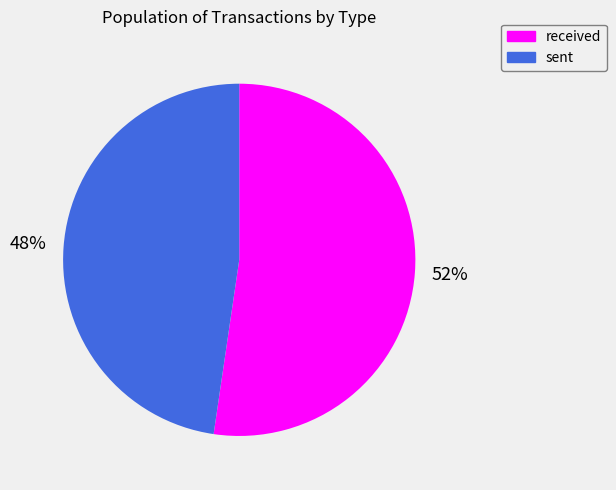

To the nearest percent, what is the average slice percentage?

50%